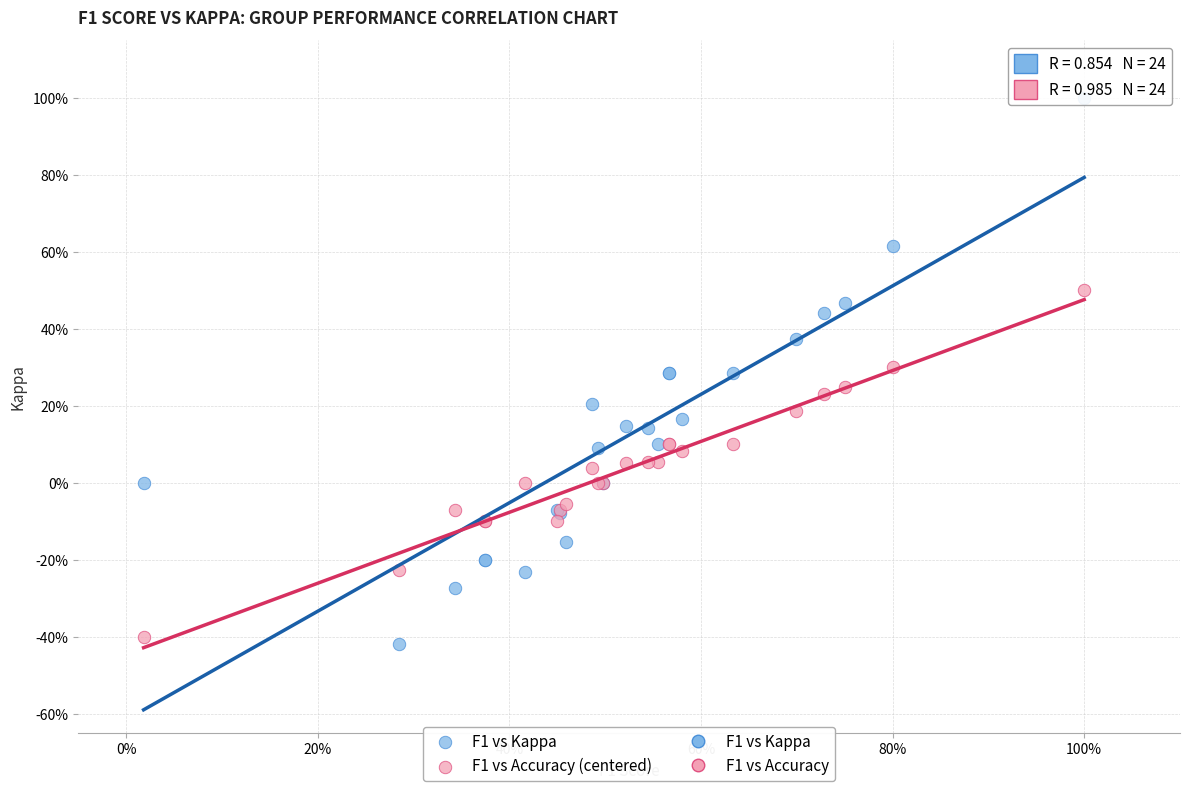

Which series has the widest spread of Y values?

F1 vs Kappa